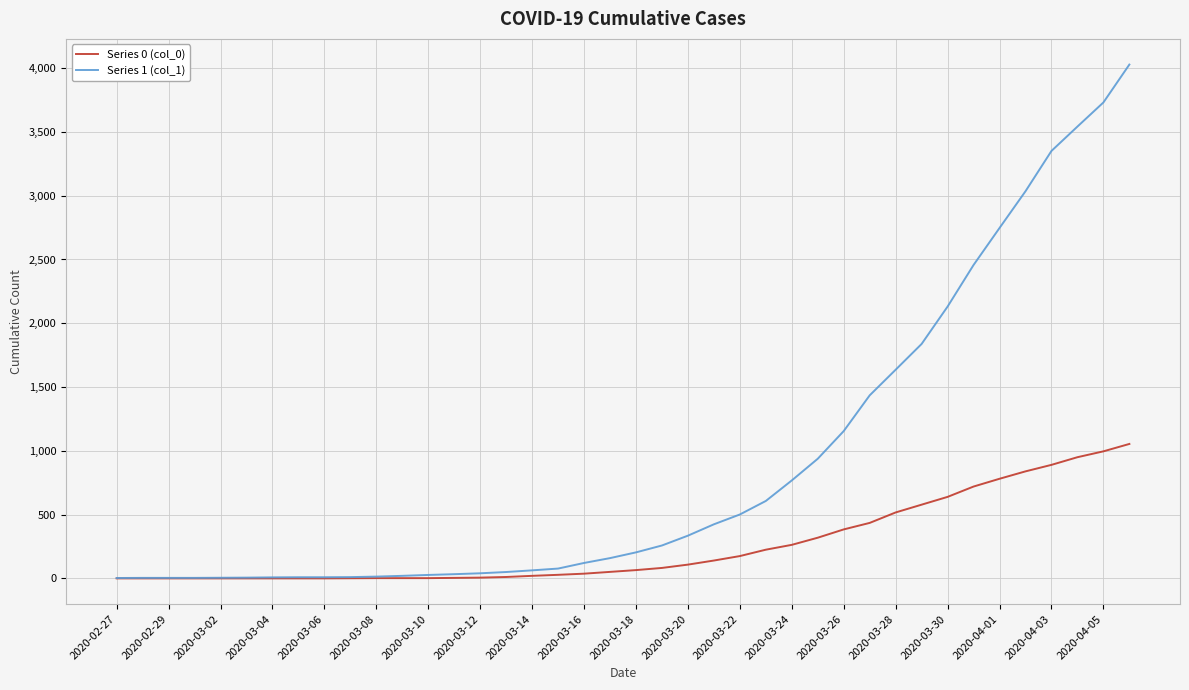

List the series in order of their overall mean, highest first.

Series 1 (col_1), Series 0 (col_0)